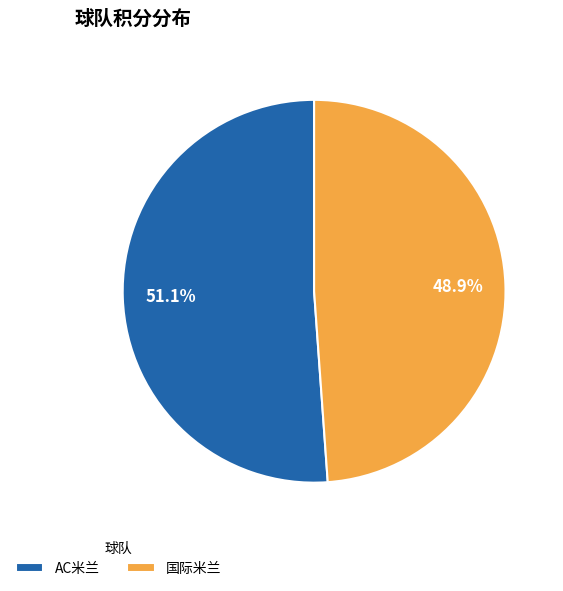

What is the ratio of the value at 国际米兰 to the value at AC米兰?

1.0